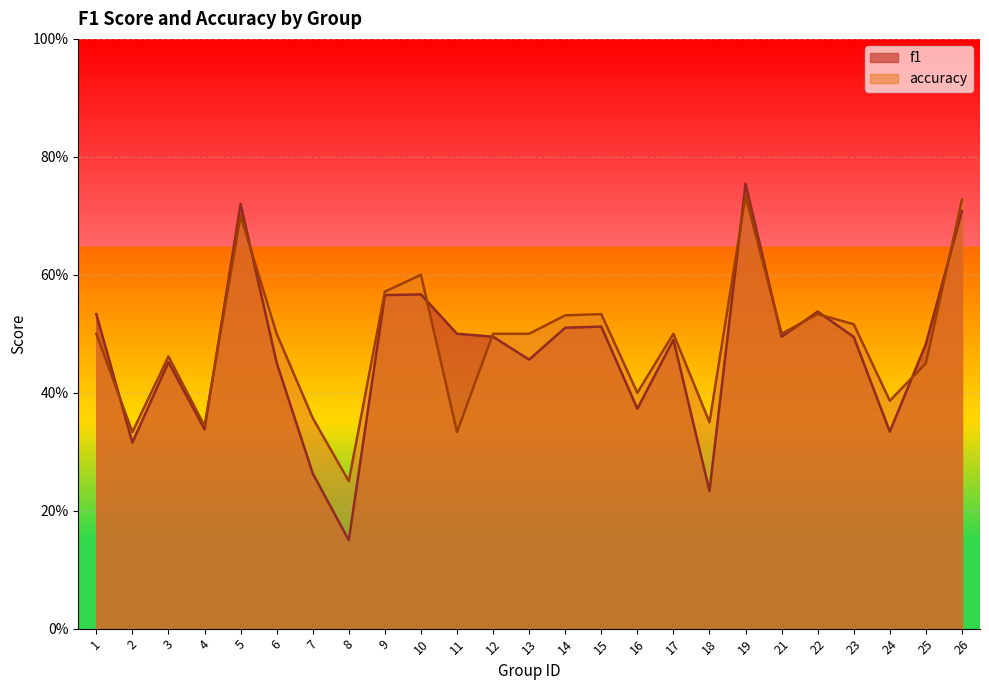

True or false: accuracy and f1 cross at least once.

True